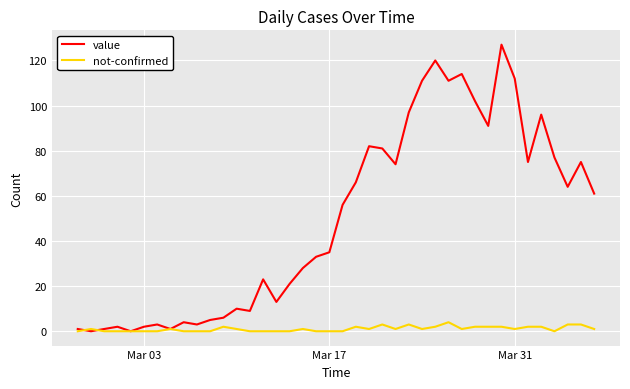

What is the maximum value for value?

127